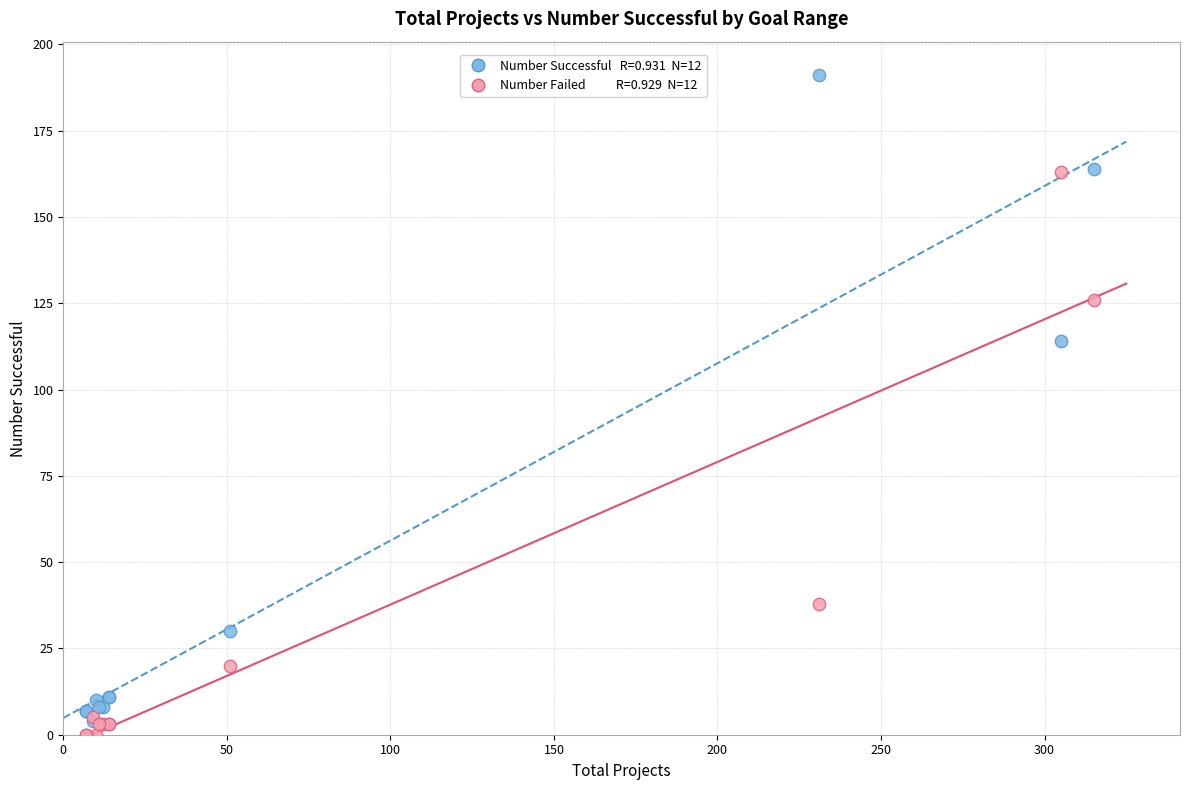

Across all series, what Y value is closest to 95?

114